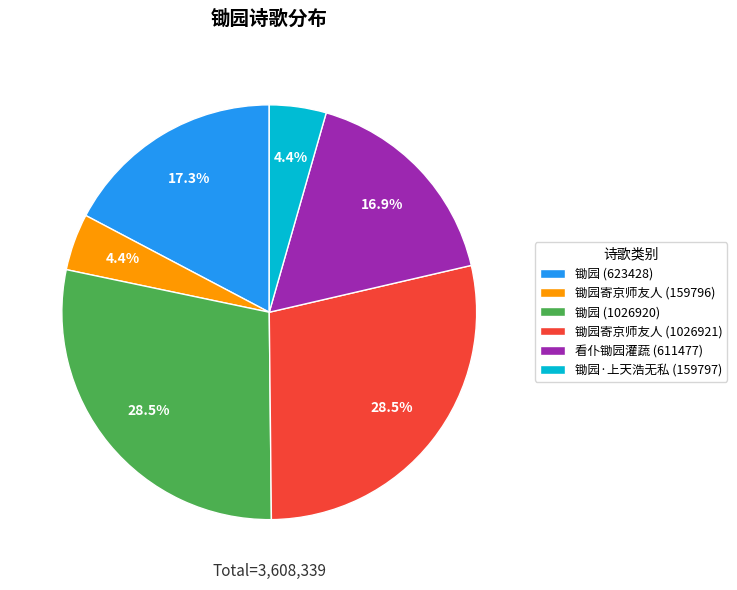

What percentage do 锄园寄京师友人 (159796) and 锄园寄京师友人 (1026921) together represent?

32.9%